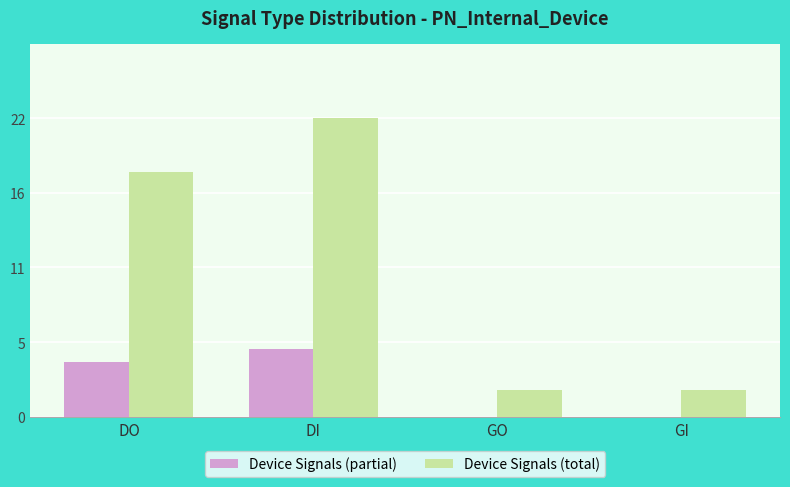

The value of Device Signals (total) at GI is 2. True or false?

True